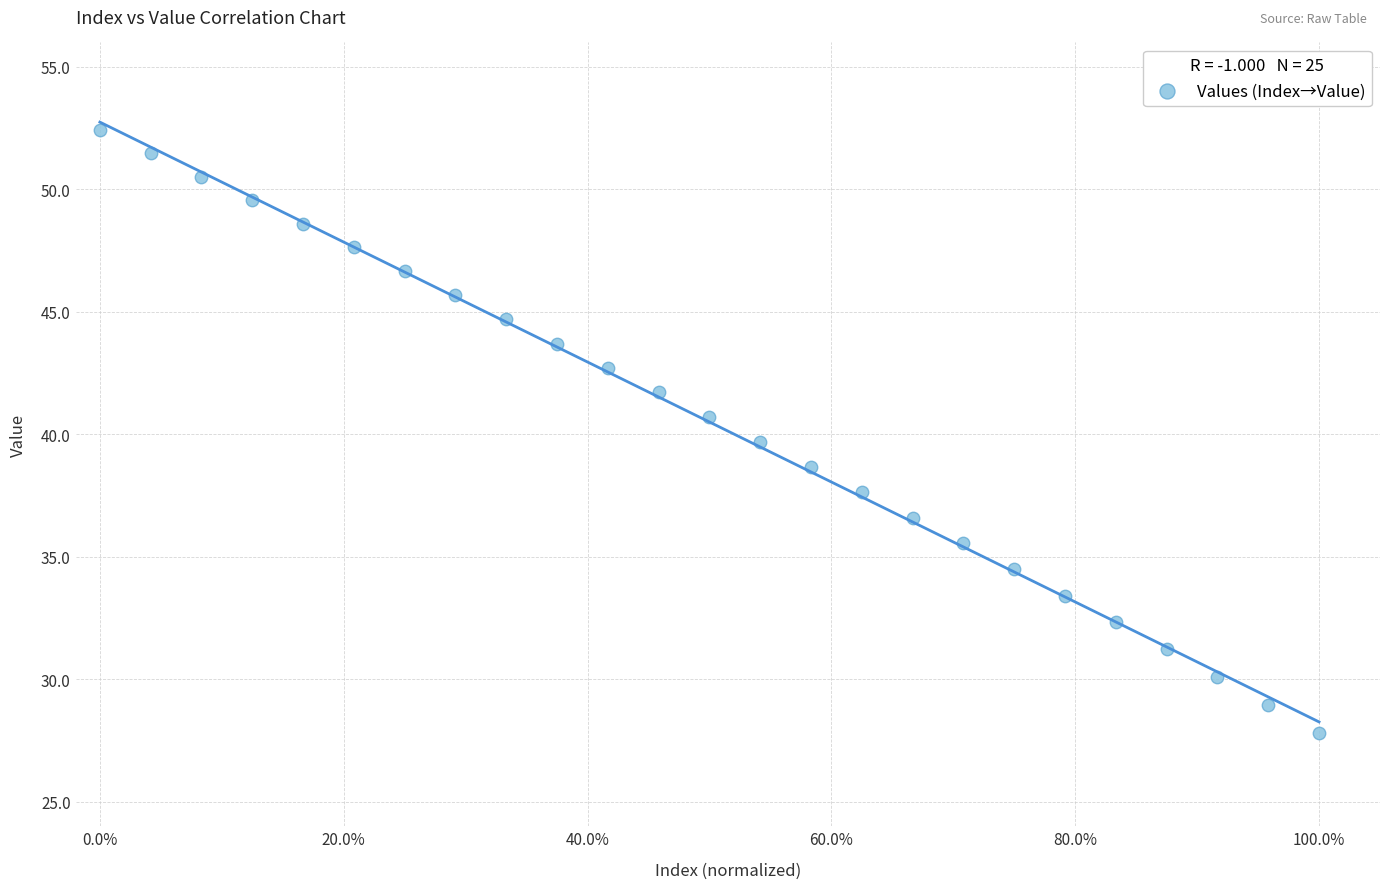

What is the range of Y values (max minus min)?

24.6